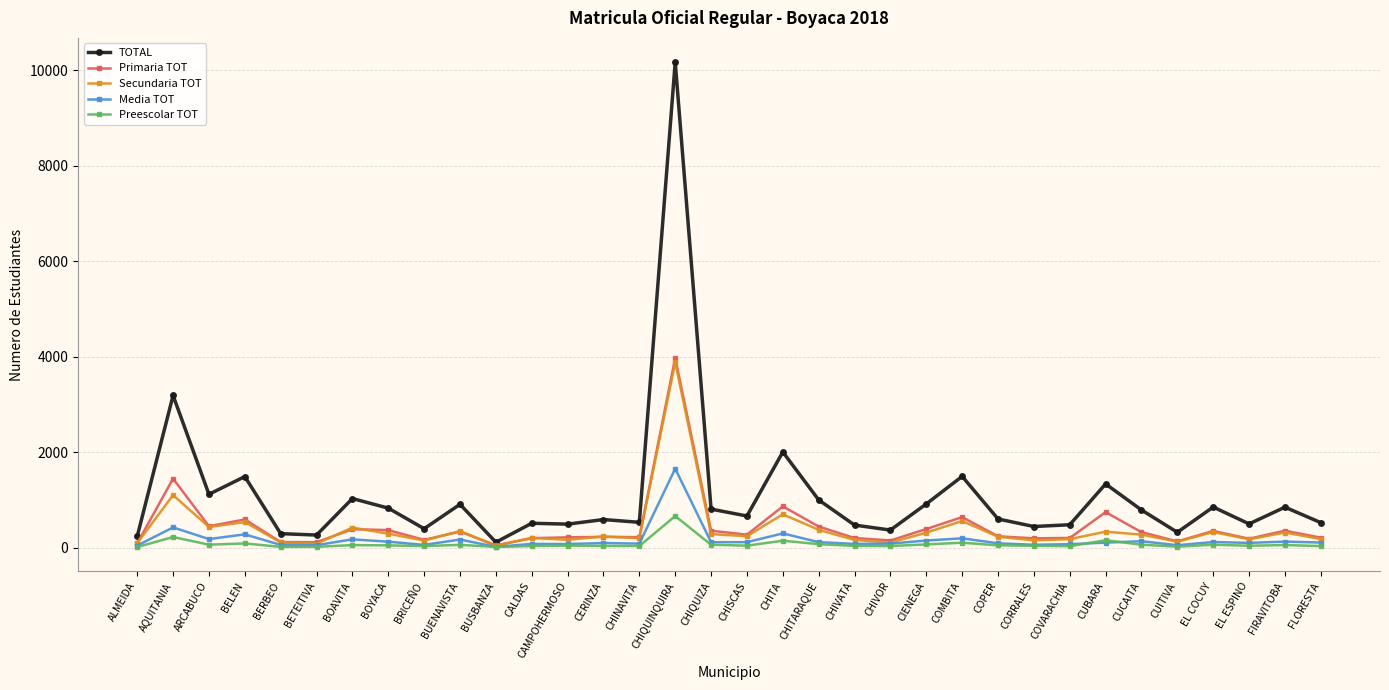

Does the chart have visible grid lines?

Yes